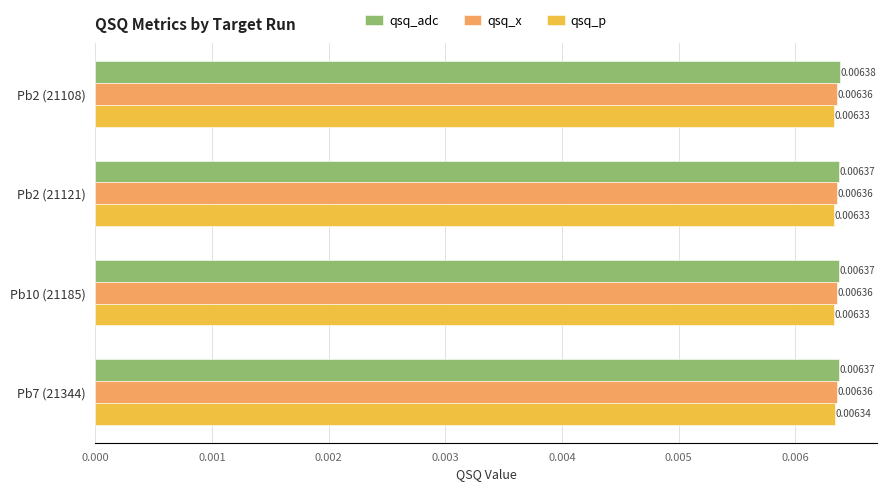

Rank the series by their average value, from lowest to highest.

qsq_p, qsq_x, qsq_adc